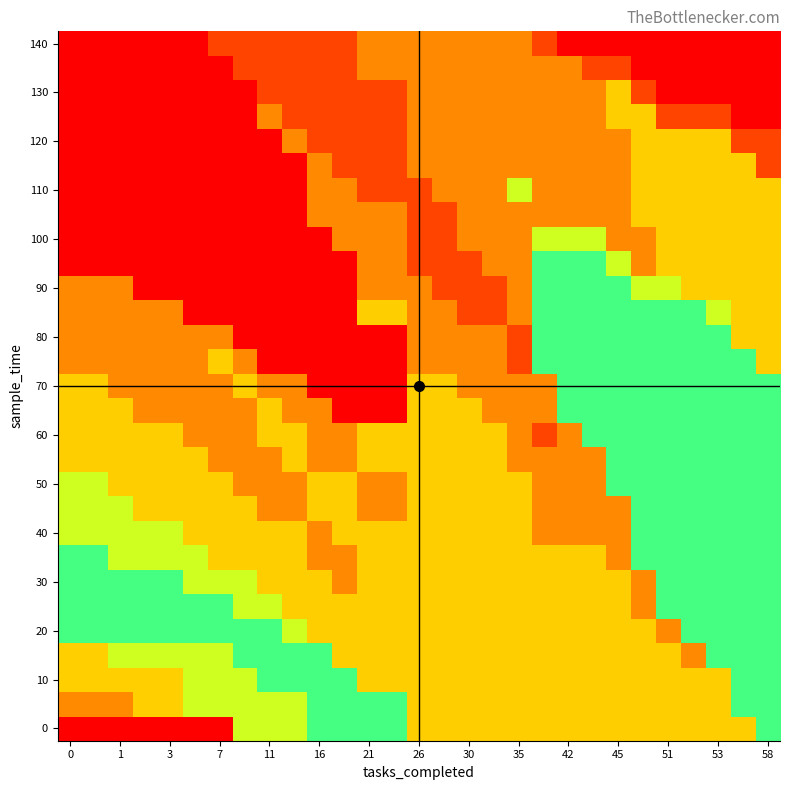

At how many categories does at least one series exceed 3?

29